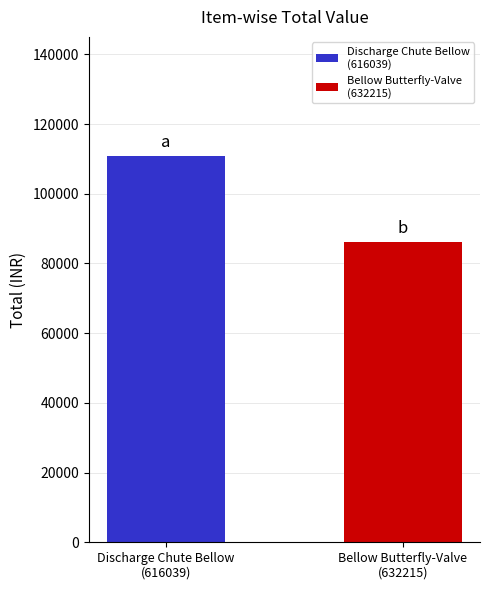

What is the maximum value shown in the chart?

110857